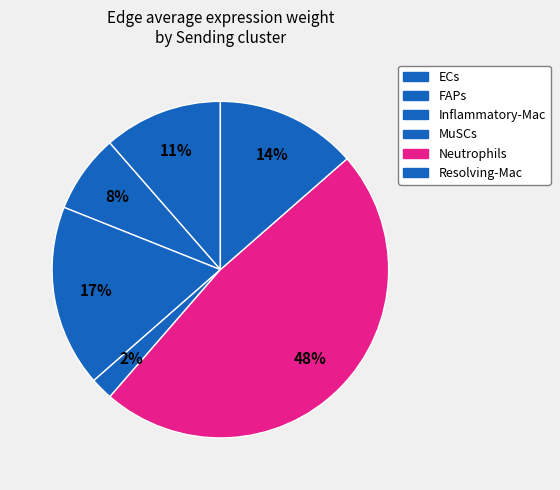

To the nearest percent, what percentage of the pie is Resolving-Mac?

14%